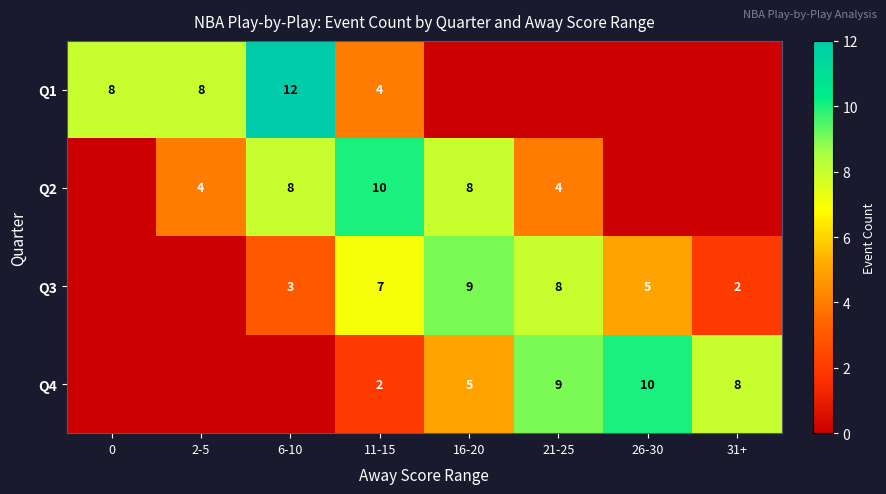

The value of Q1 at 2-5 is 5. True or false?

False